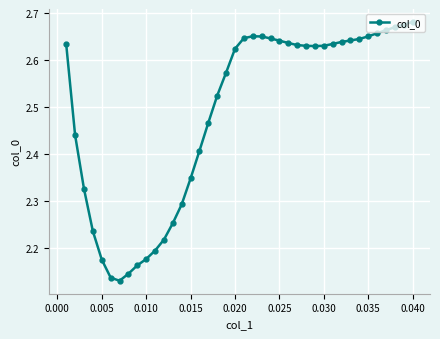

Count the values in the range 2 to 3.

40